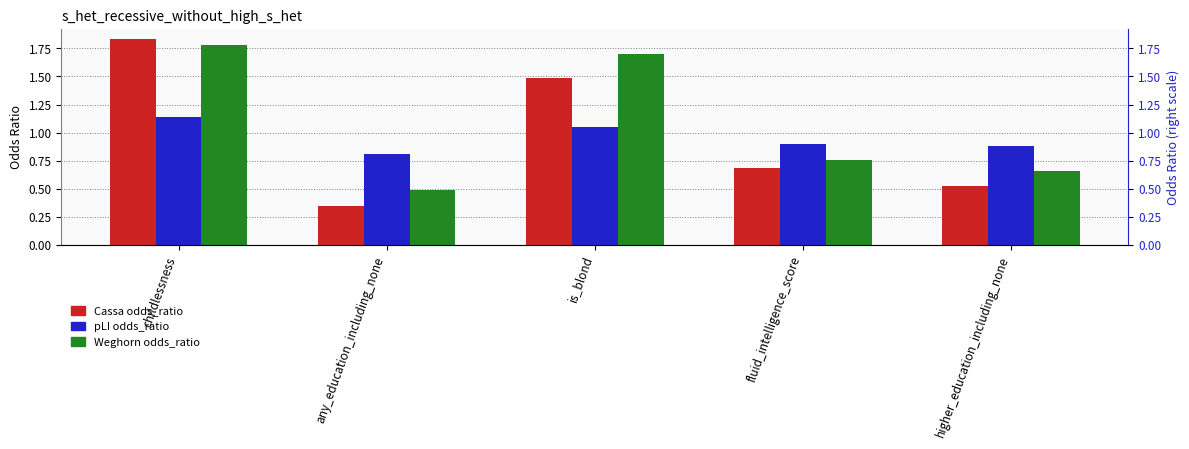

True or false: pLI odds_ratio has a value of 1.2 at higher_education_including_none.

False